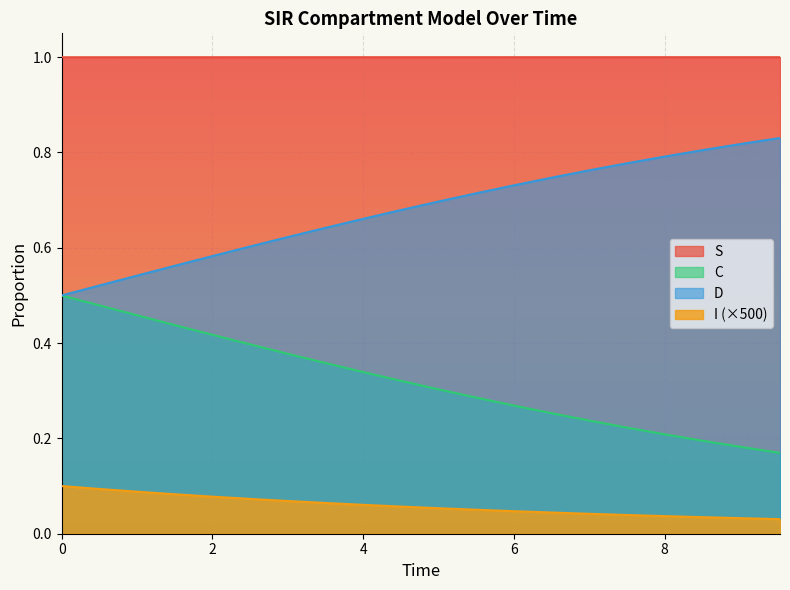

What is the greatest value displayed?

1.0